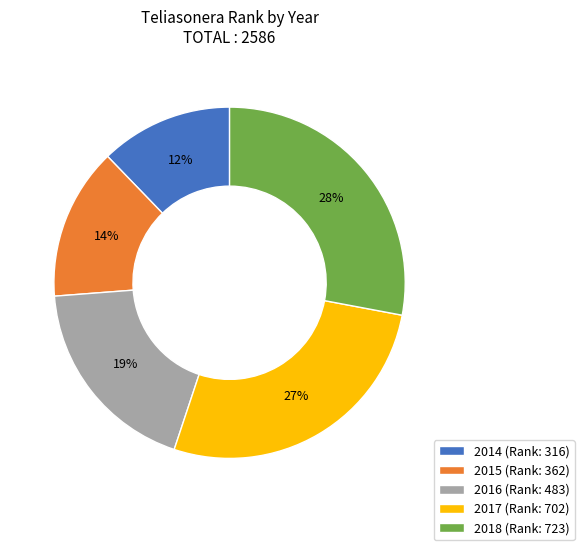

Does 2017 account for over 50% of the chart?

No